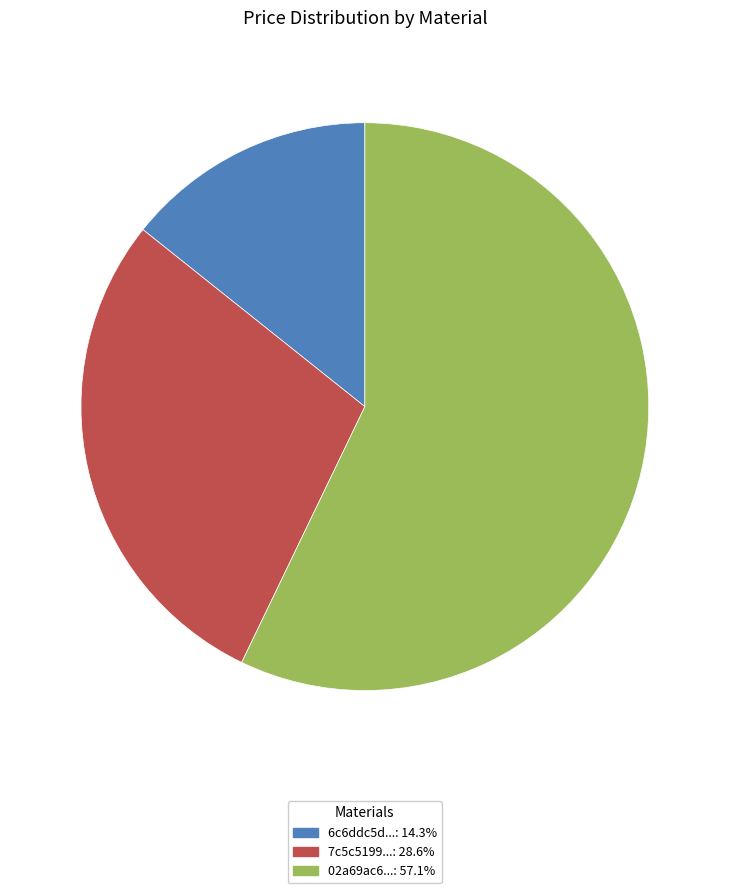

Is there any slice that represents more than half of the pie?

Yes